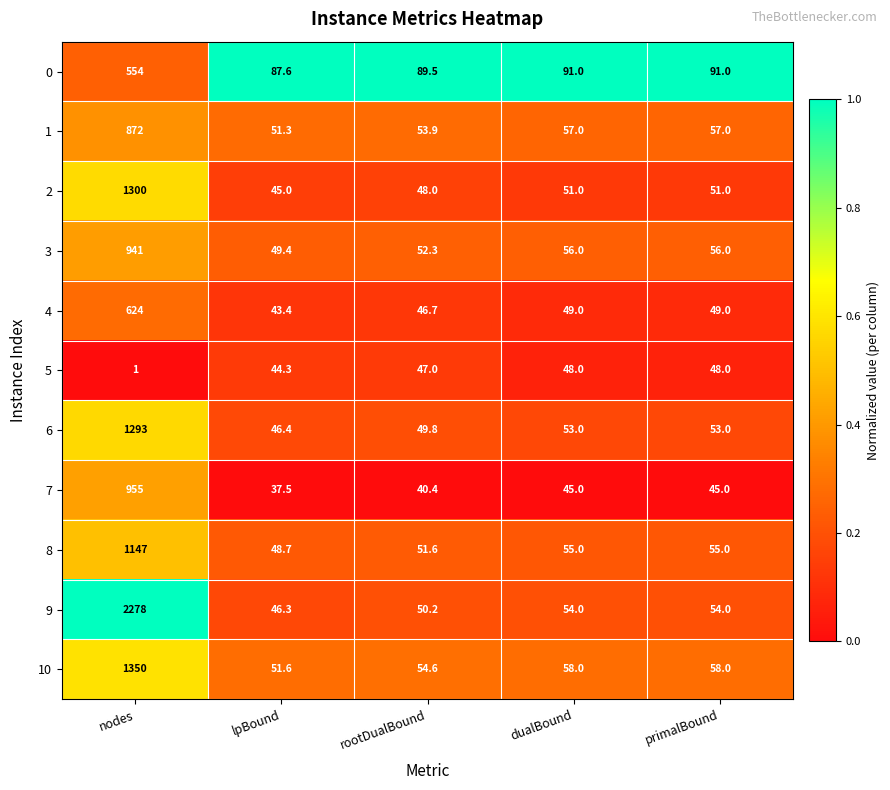

Which series has the largest total across all categories?

9